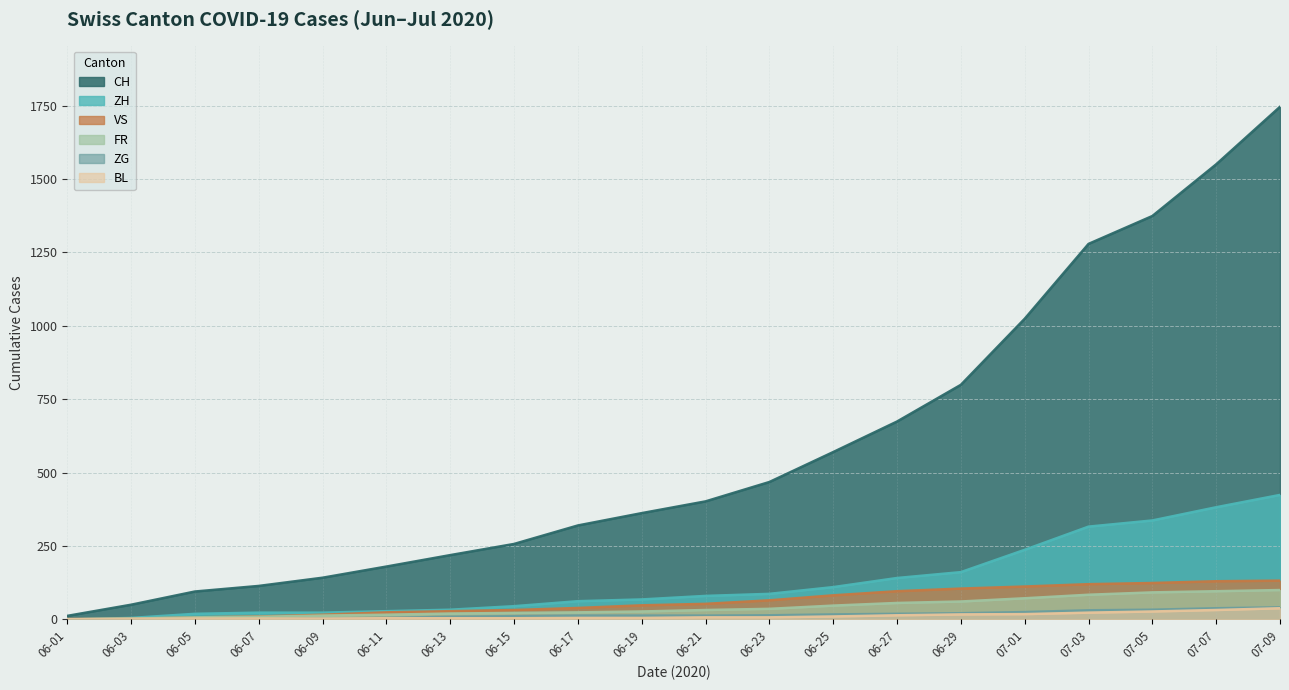

What is the difference between the highest and lowest values at 06-21?

395